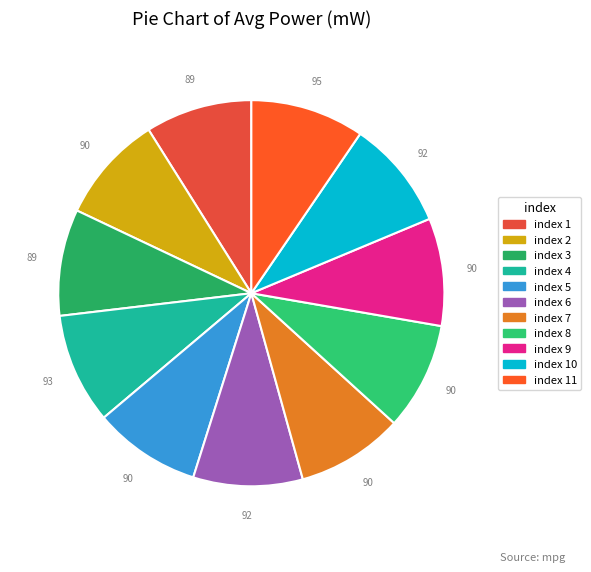

Is there any slice that represents more than half of the pie?

No